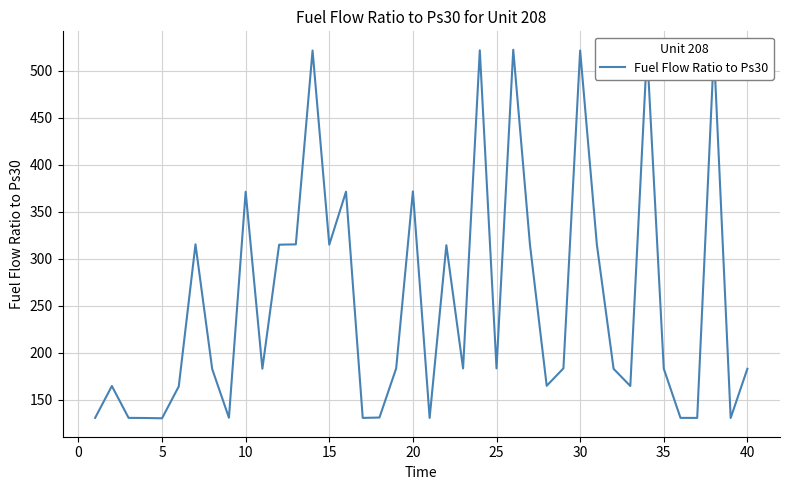

What is the difference between the maximum and minimum values?

392.3